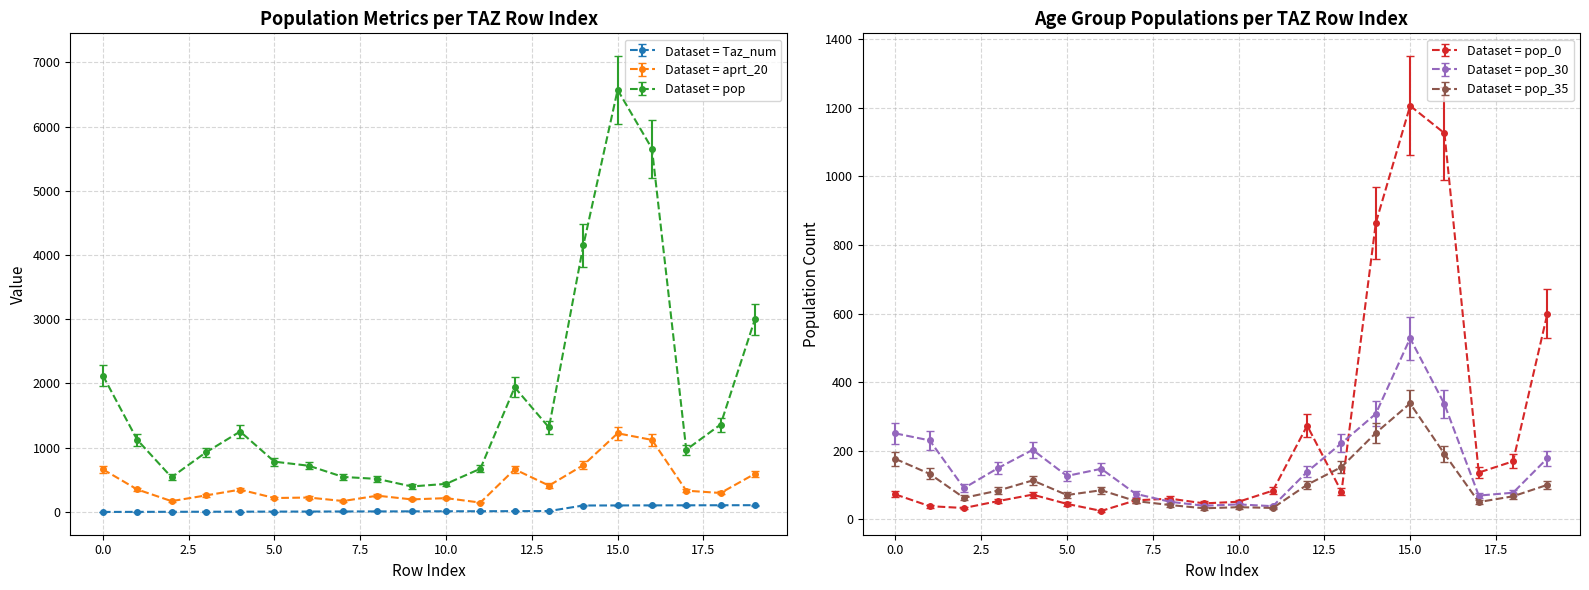

Which label corresponds to the largest value in the chart?

15